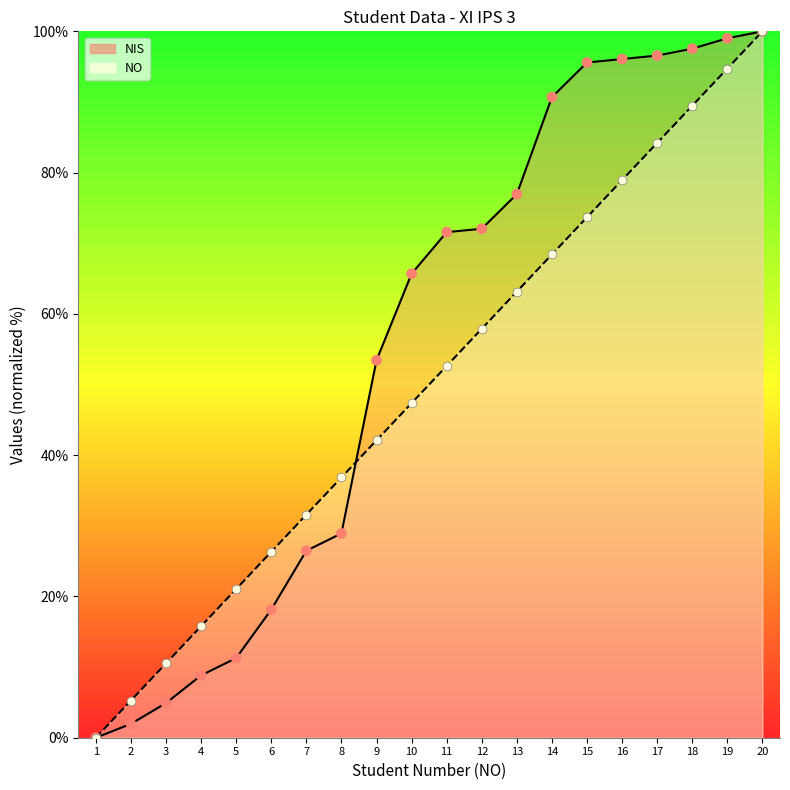

Which series reaches the minimum Y coordinate?

NIS